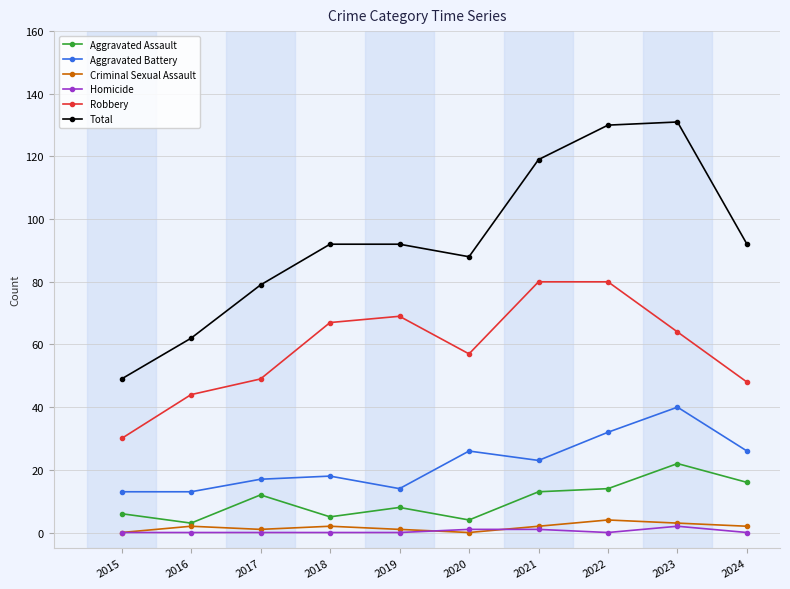

At which category does Robbery reach its first local valley?

2020